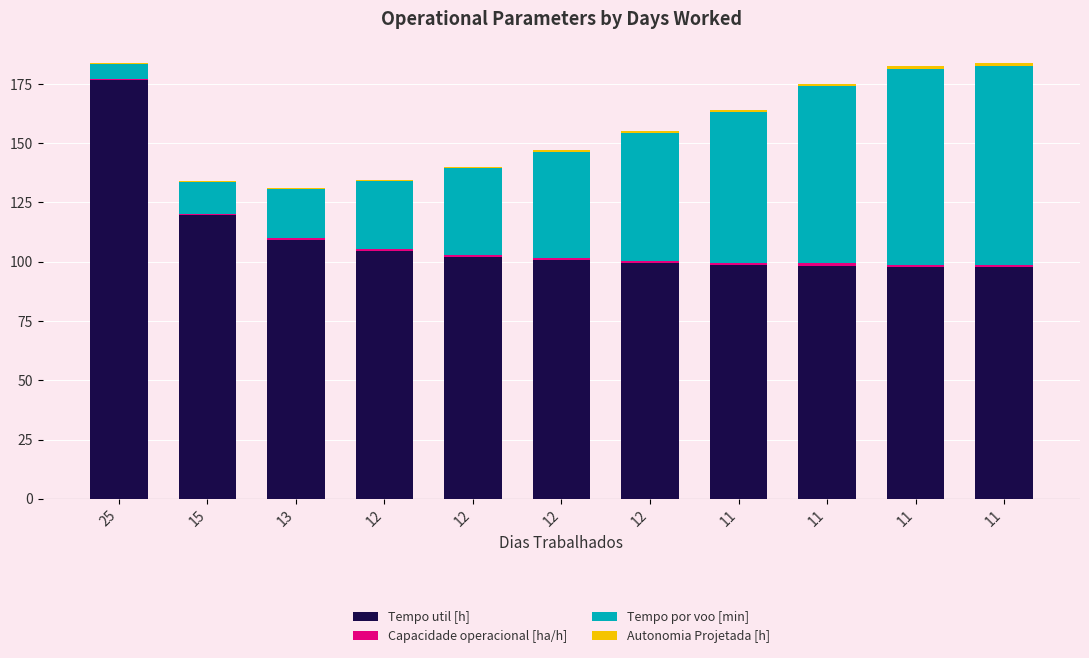

Does the chart contain stacked bars?

Yes